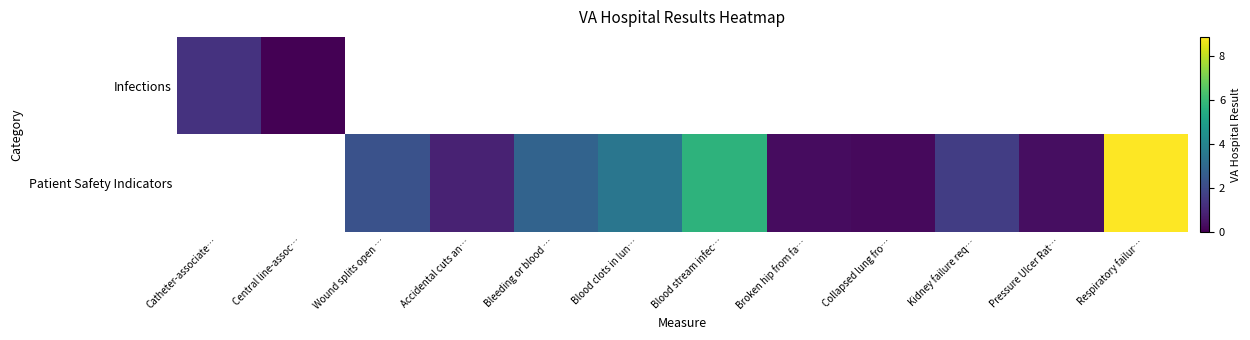

Count the Patient Safety Indicators values in the range 0 to 3.

7